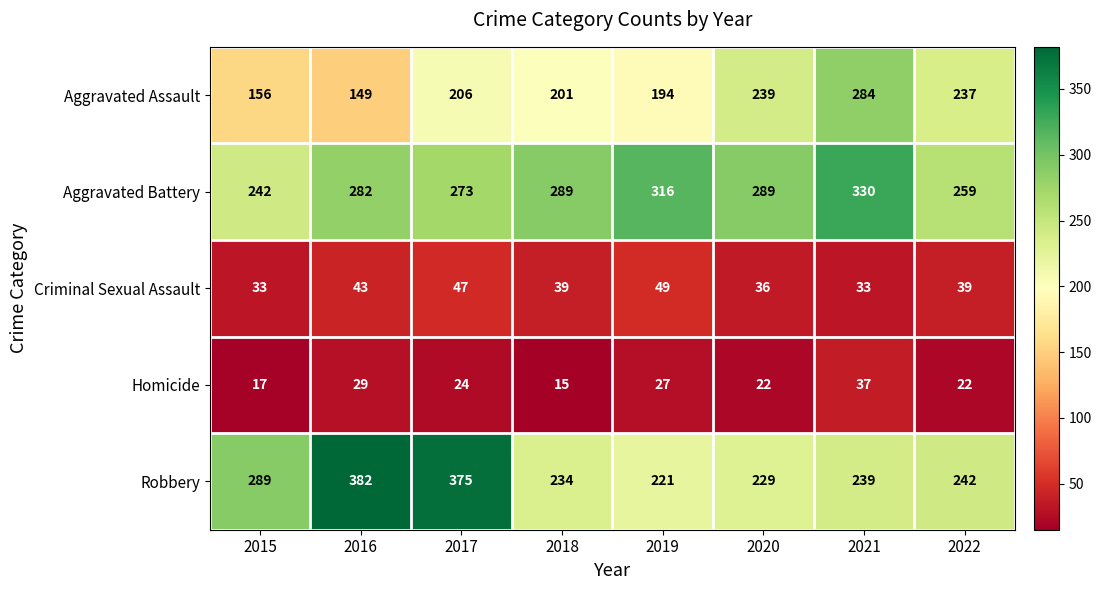

At which label does Criminal Sexual Assault first exceed 39?

2016